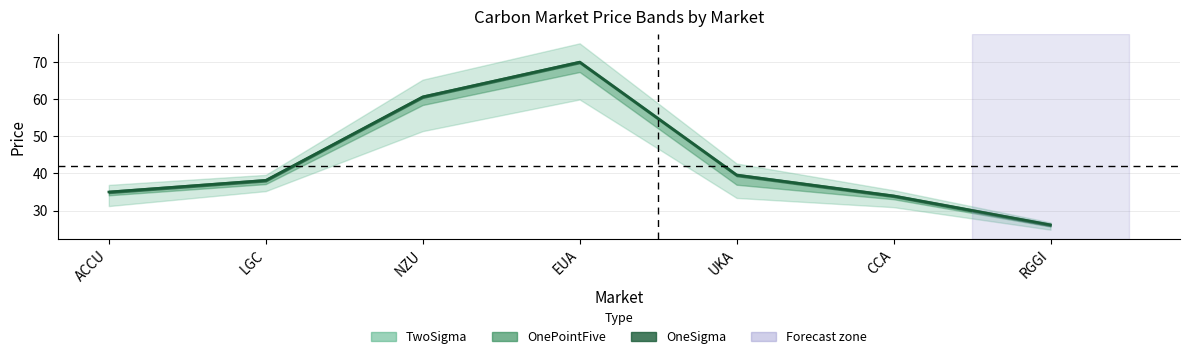

What is the difference between the maximum and minimum values in the TwoSigma series?

39.5